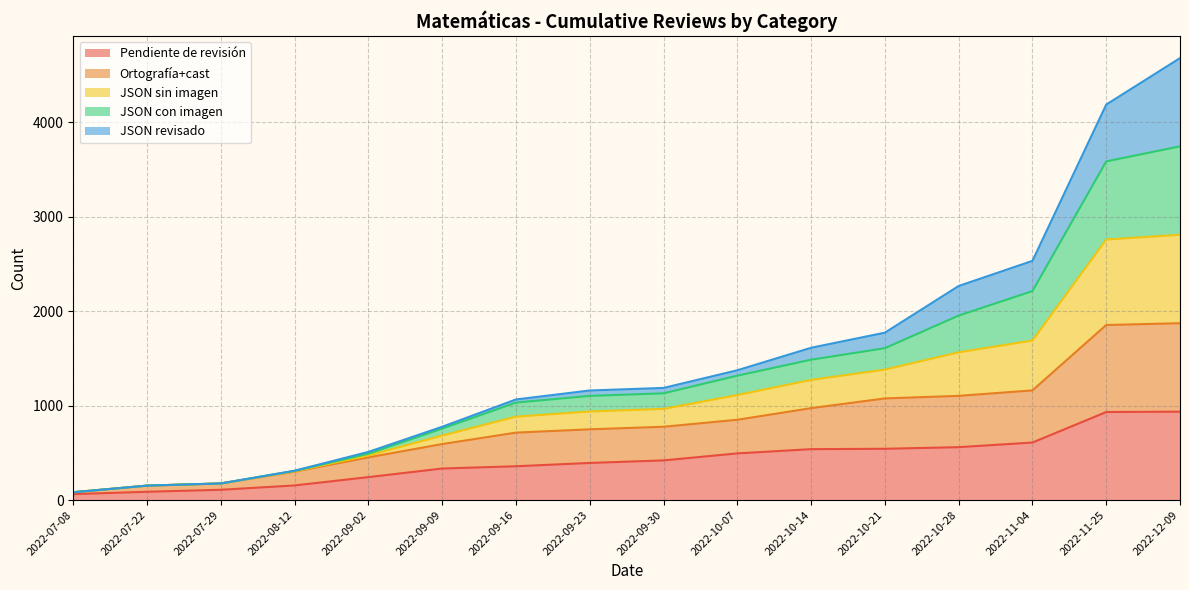

At which category is the sum across all series the highest?

2022-12-09